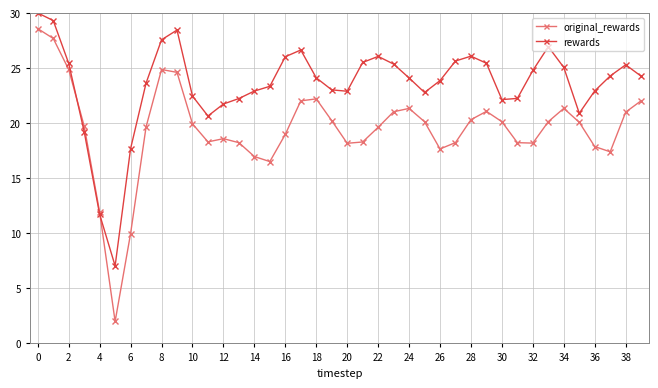

At how many categories does at least one series exceed 9?

39